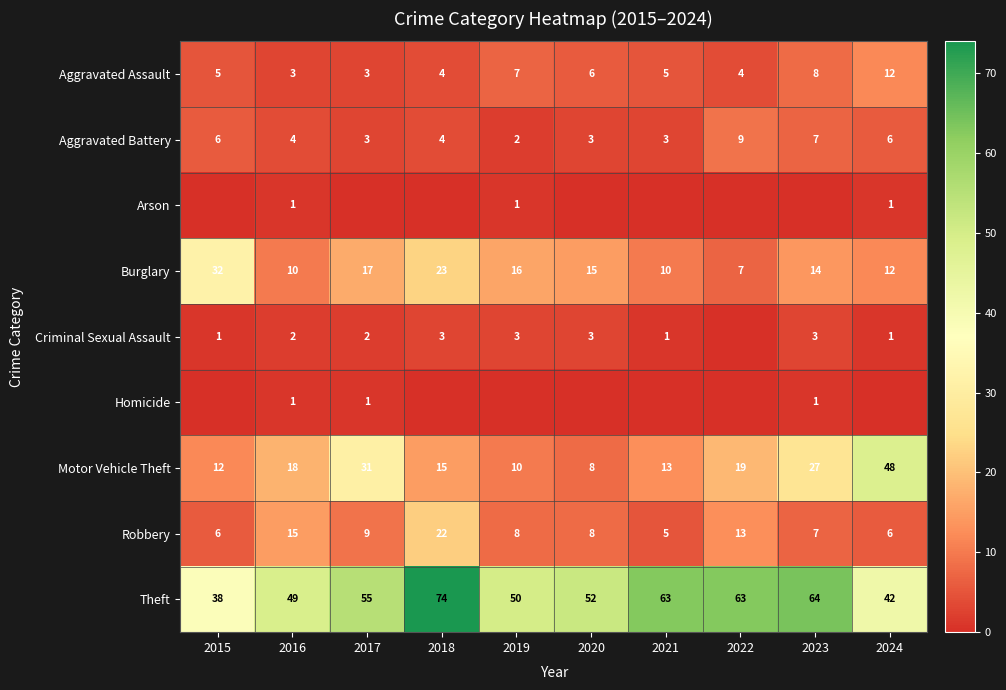

At which label does Theft first exceed 55?

2018